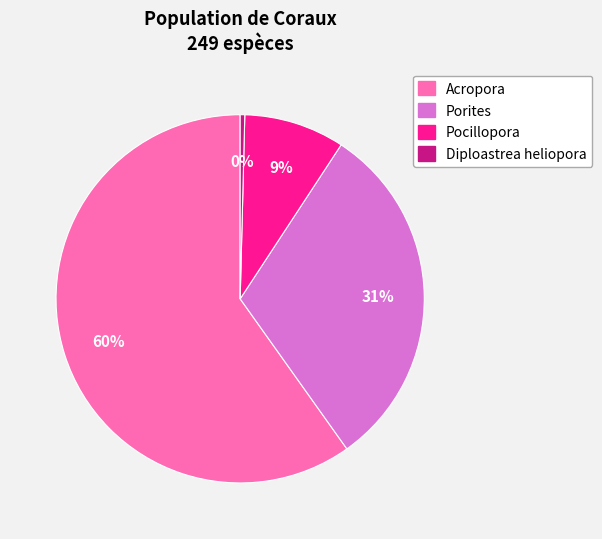

Combined, do Pocillopora and Diploastrea heliopora account for over 50%?

No